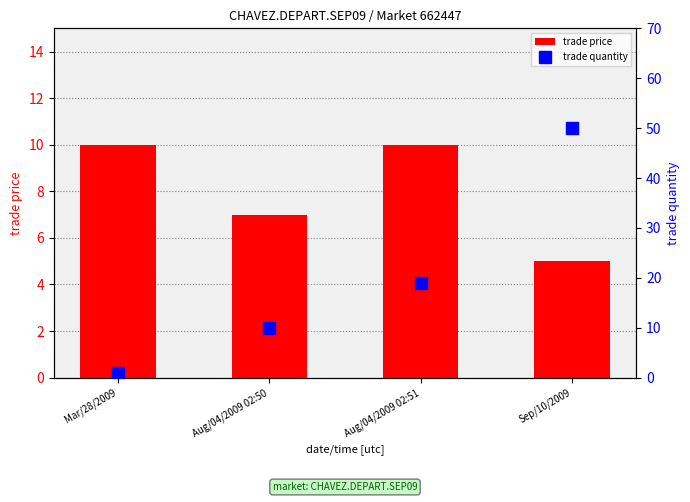

Which label corresponds to the largest value in the chart?

Sep/10/2009